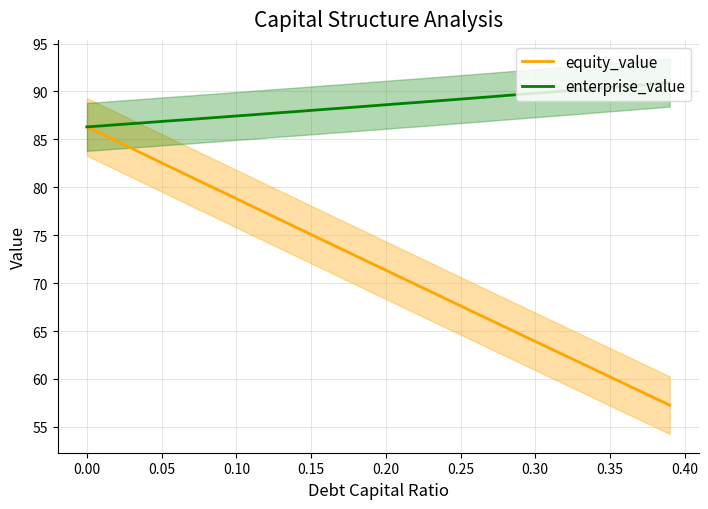

What are all the series names shown in the legend?

equity_value, enterprise_value